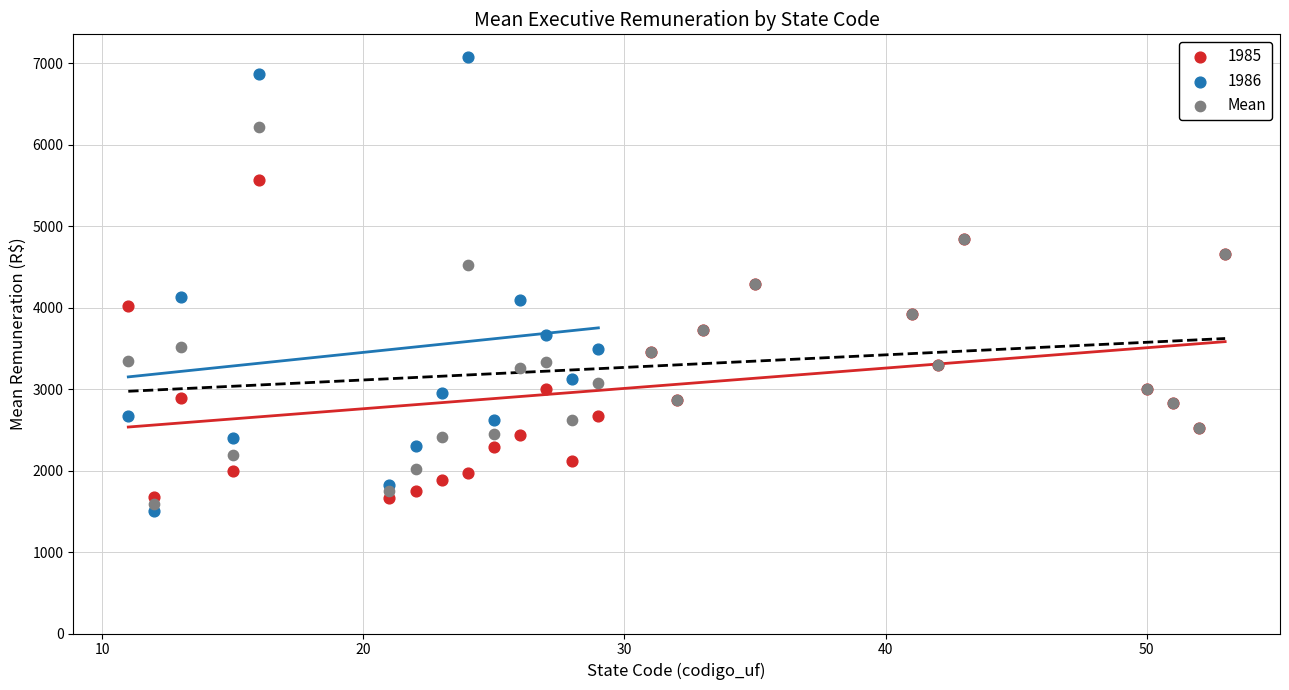

Which series has the widest spread of Y values?

1986